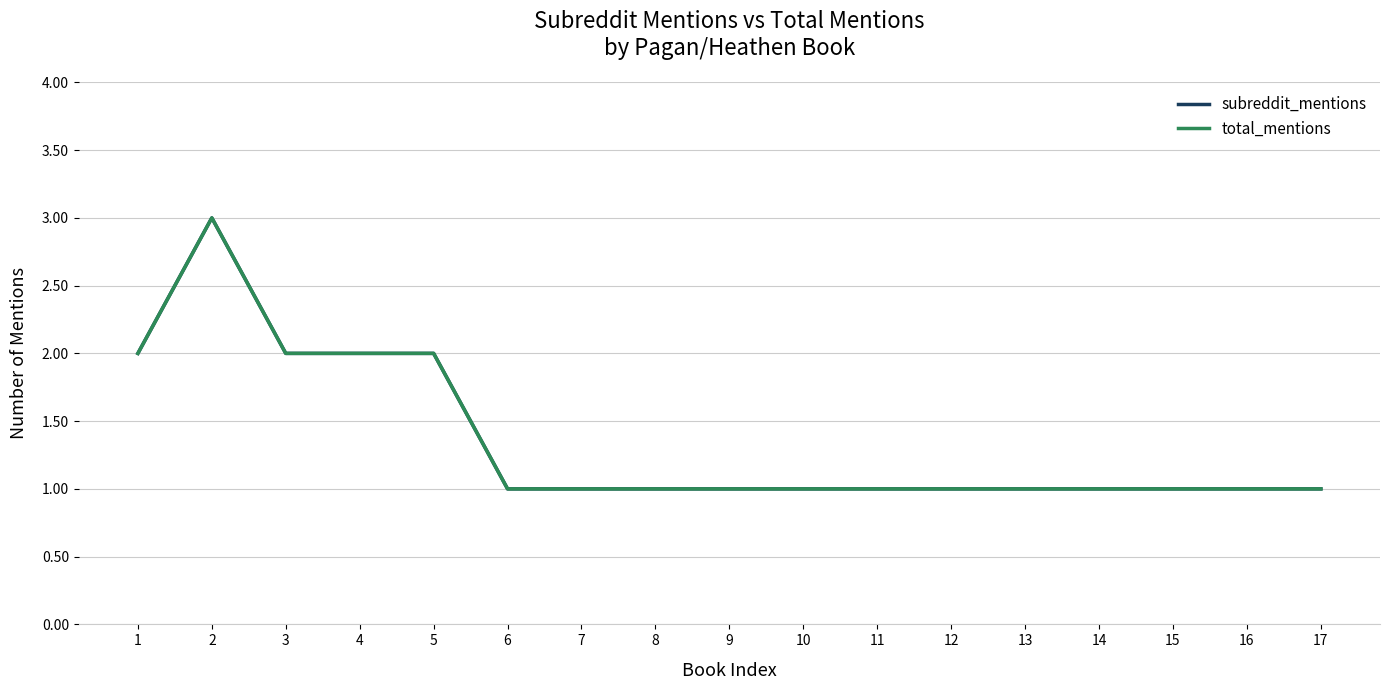

Does the chart display data point markers on the line(s)?

No